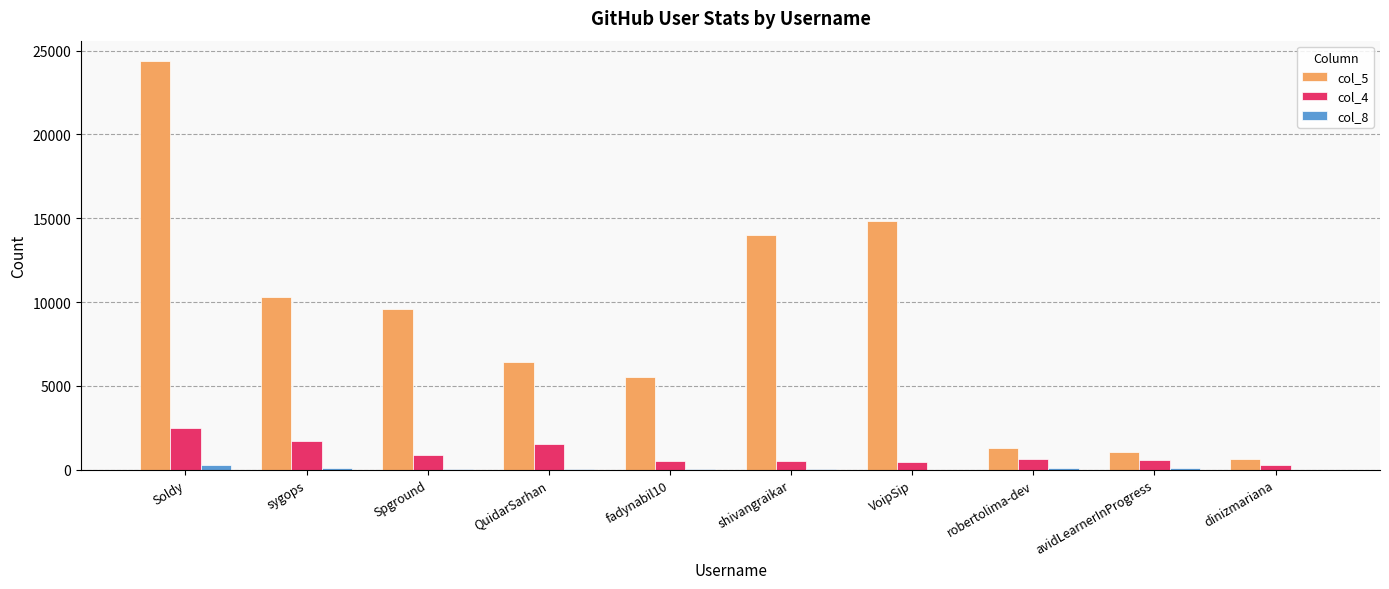

Is it true that col_4 equals 453 at VoipSip?

True